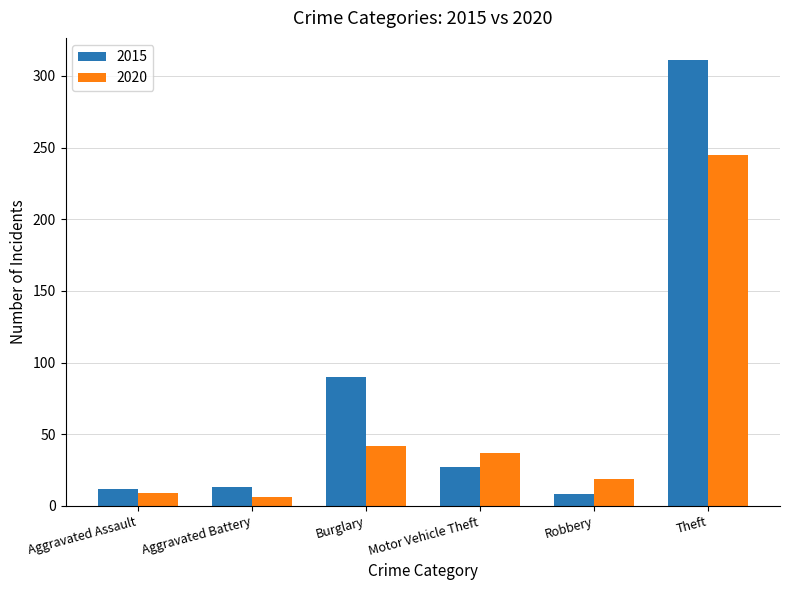

What is the approximate value of 2020 at Burglary, to the nearest 5?

40